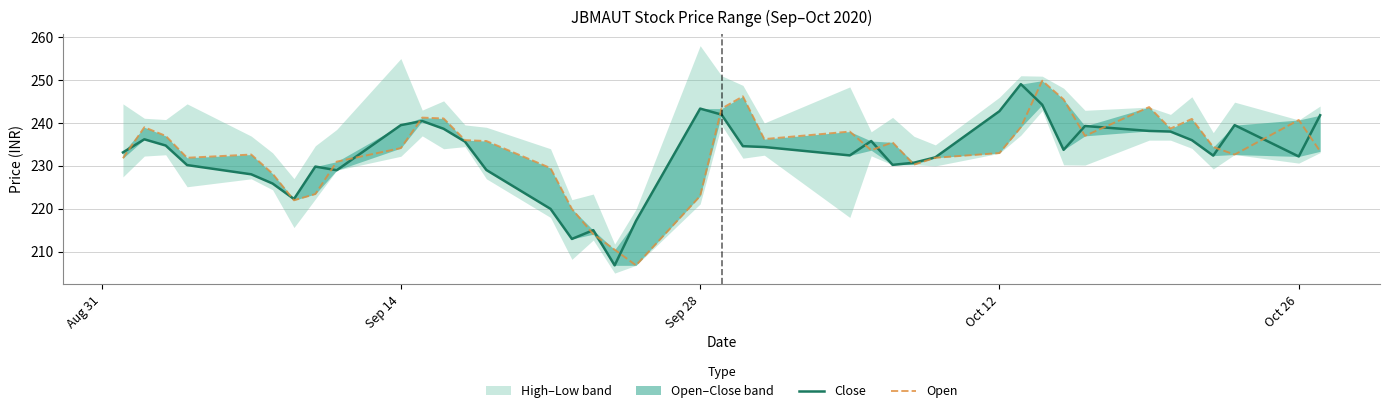

What is the difference between the second highest and second lowest values in the Open series?

35.7